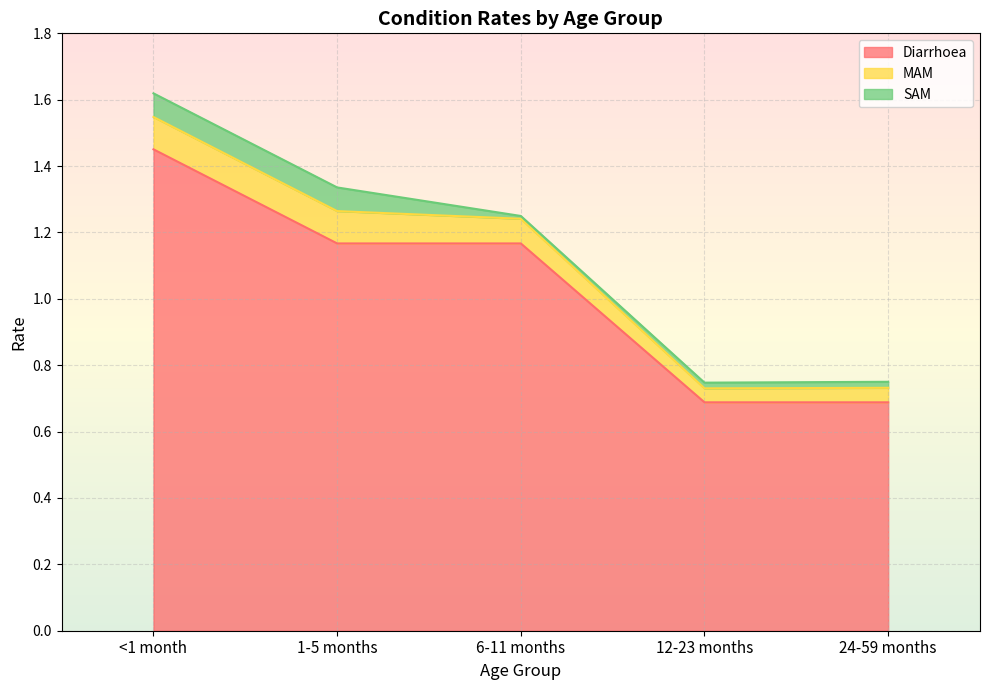

Is it true that SAM equals 0.0 at <1 month?

False